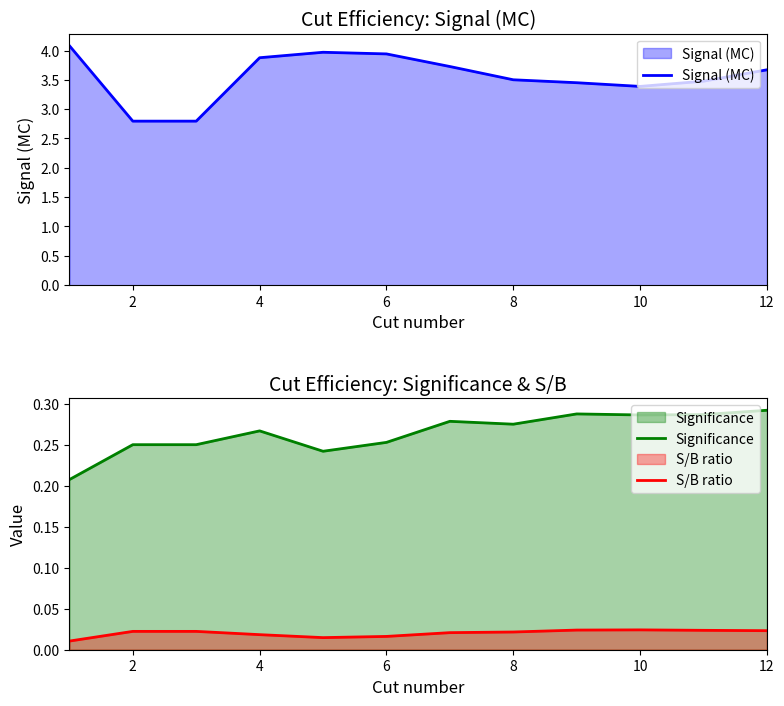

At which label is Signal (MC) closest to 3?

2